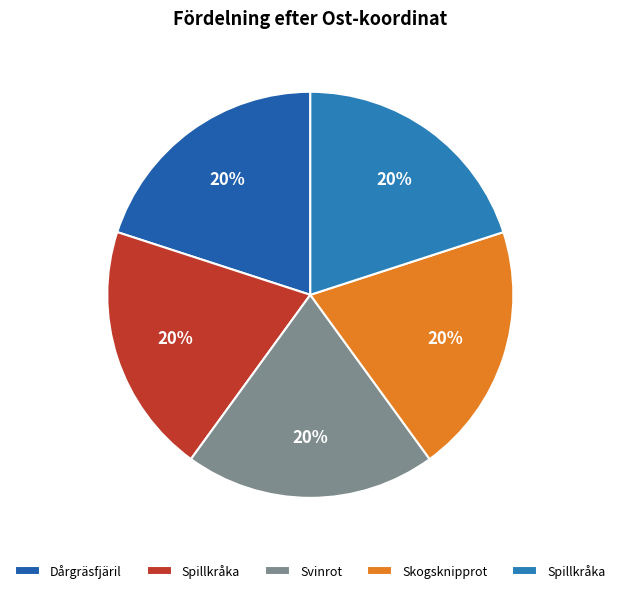

Count the number of slices in the pie.

5